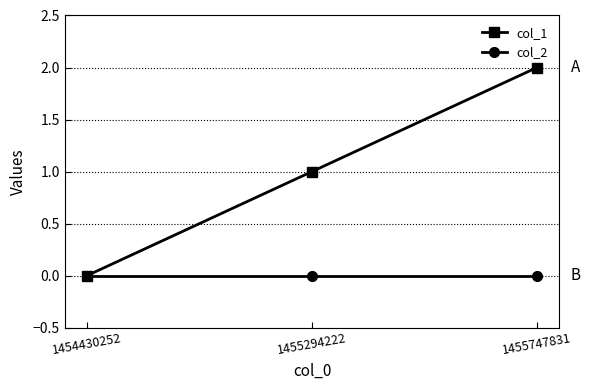

How many col_1 values are between 0 and 2?

3